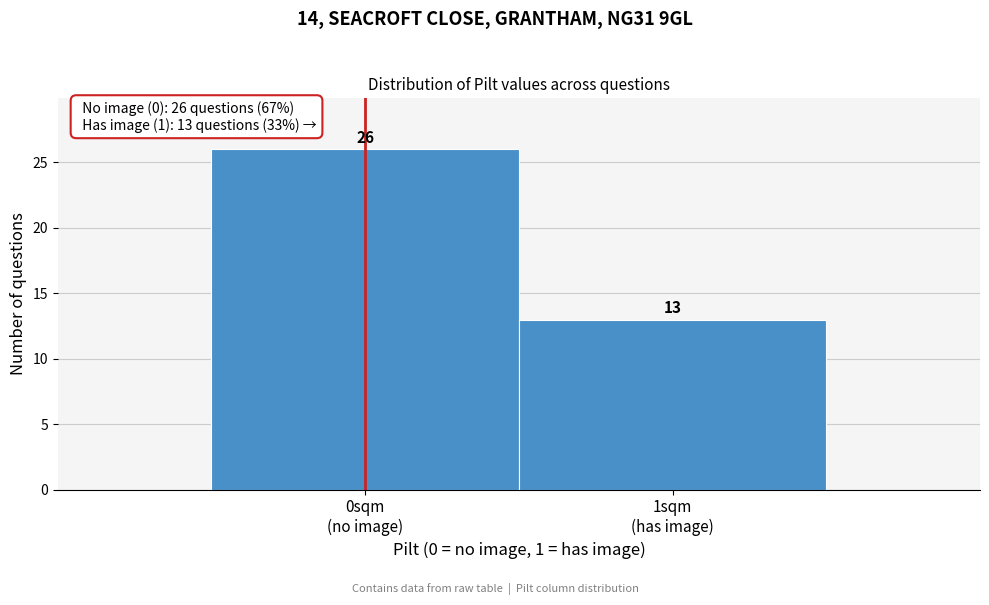

Reading left to right, what are all the values shown in this chart?

26	13